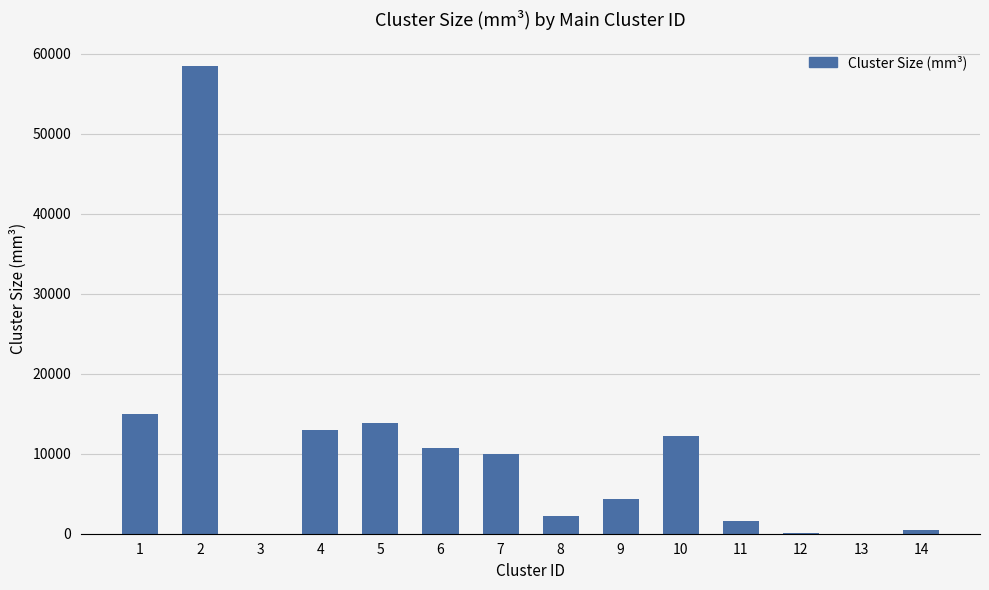

Where is the data nearest to the value 29236?

1